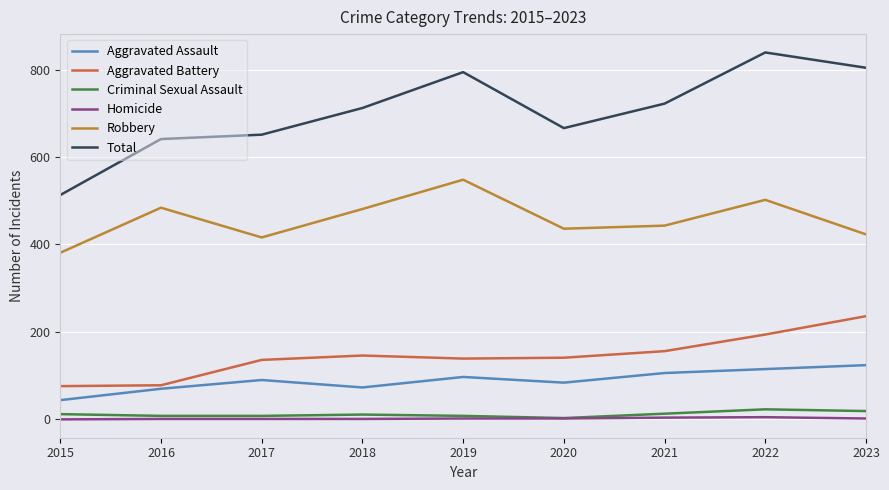

At which label does Aggravated Assault reach its minimum?

2015